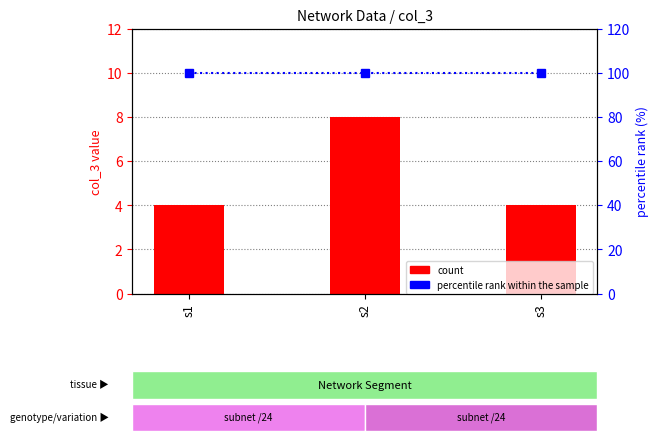

How many count values are between 4 and 8?

3